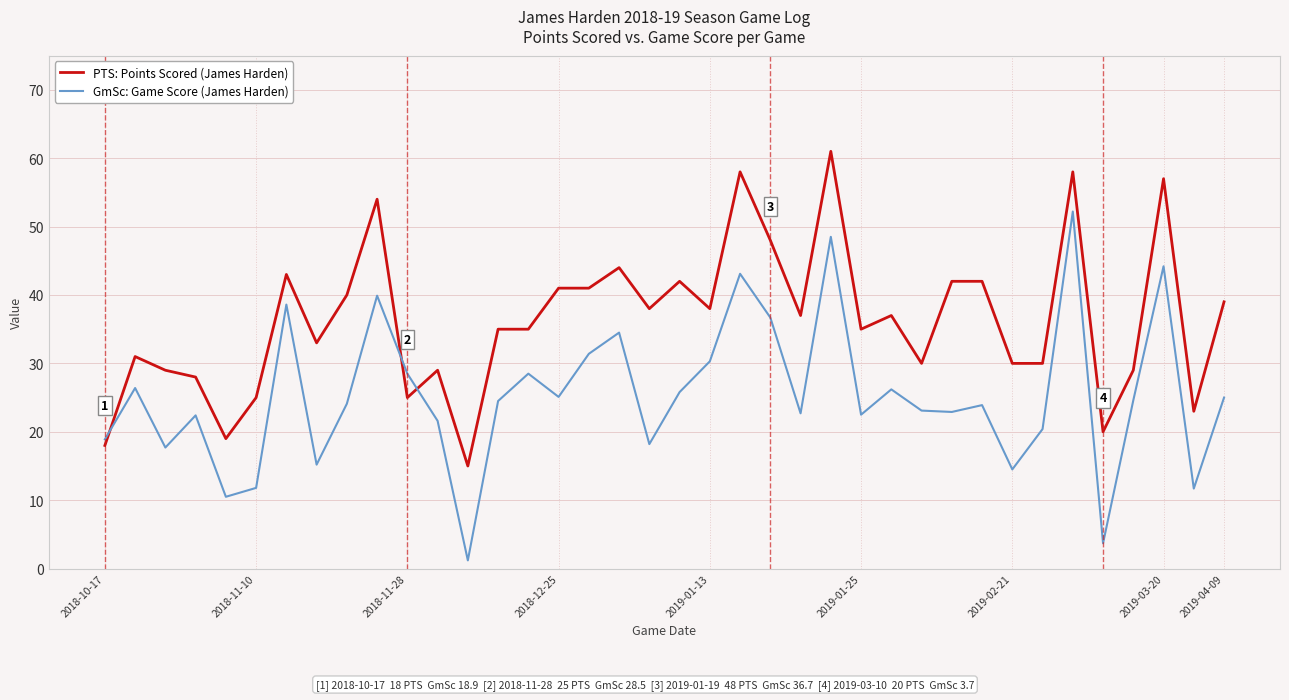

What is the difference between the maximum and minimum values in the PTS: Points Scored (James Harden) series?

46.0